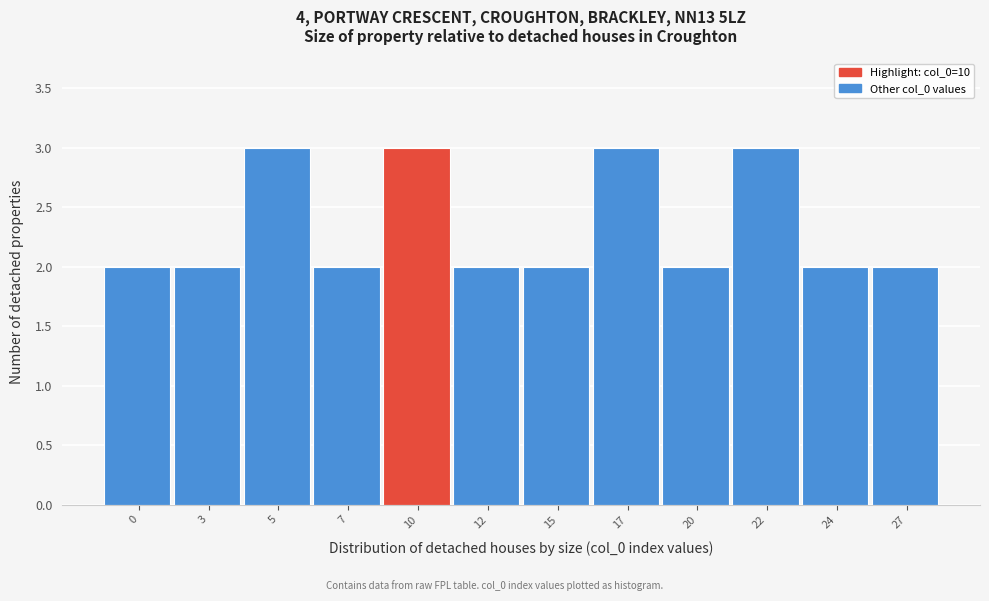

Reading left to right, what are all the values shown in this chart?

2	2	3	2	3	2	2	3	2	3	2	2